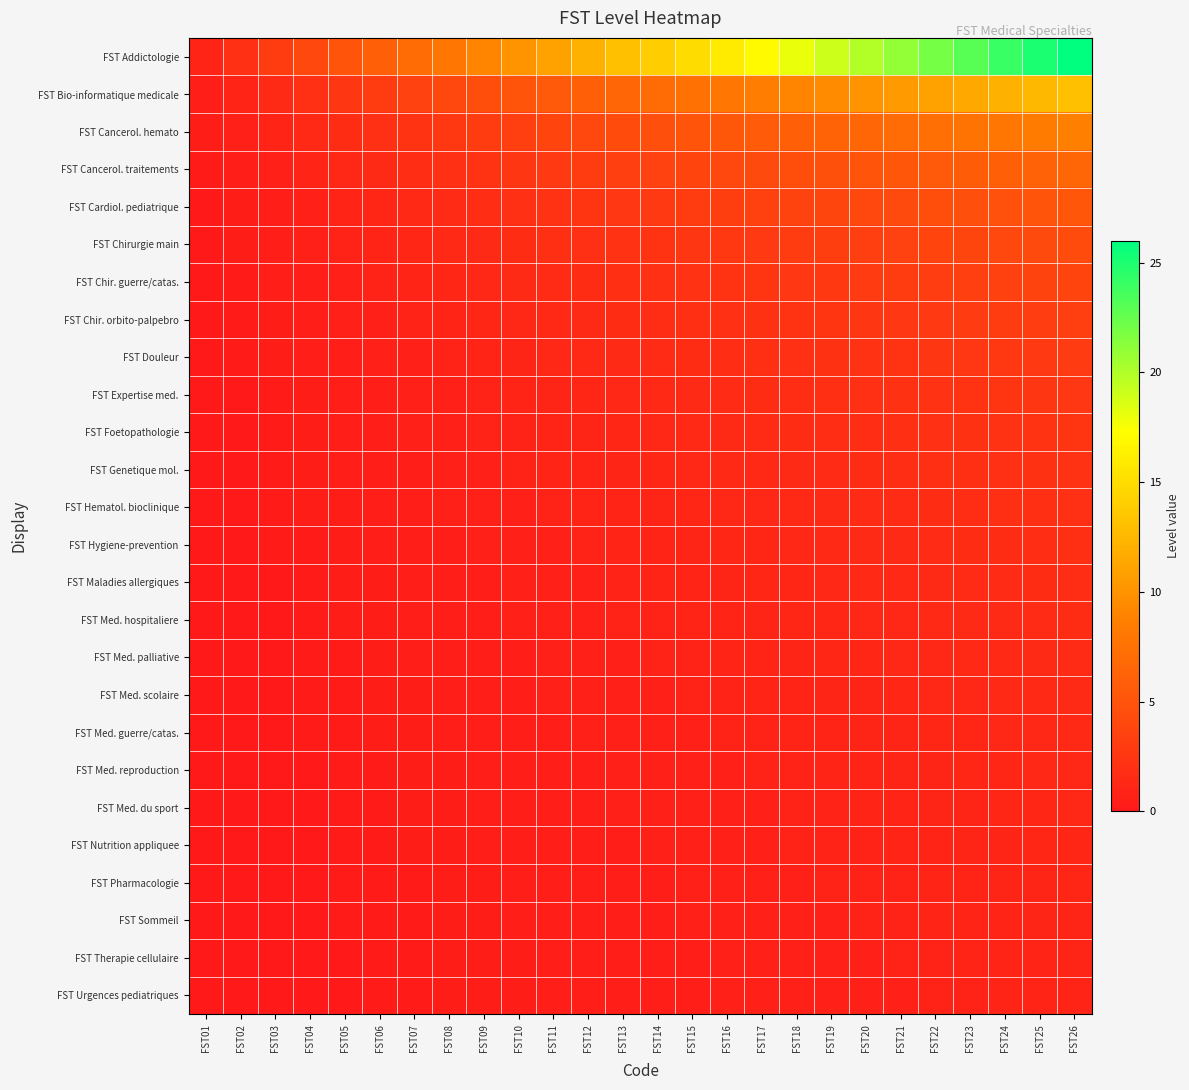

Between FST19 and FST24, which series saw the biggest shift?

FST Addictologie